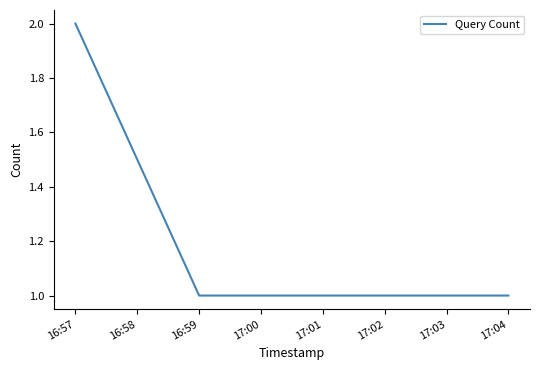

Which category has the highest value across all series?

16:57